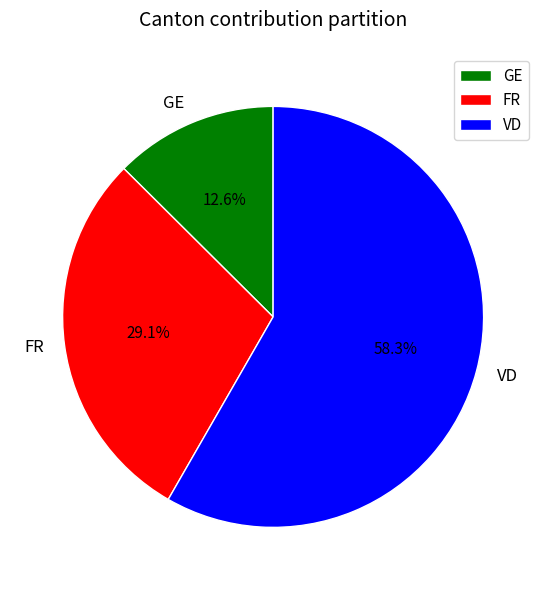

Which slice is the smallest?

GE